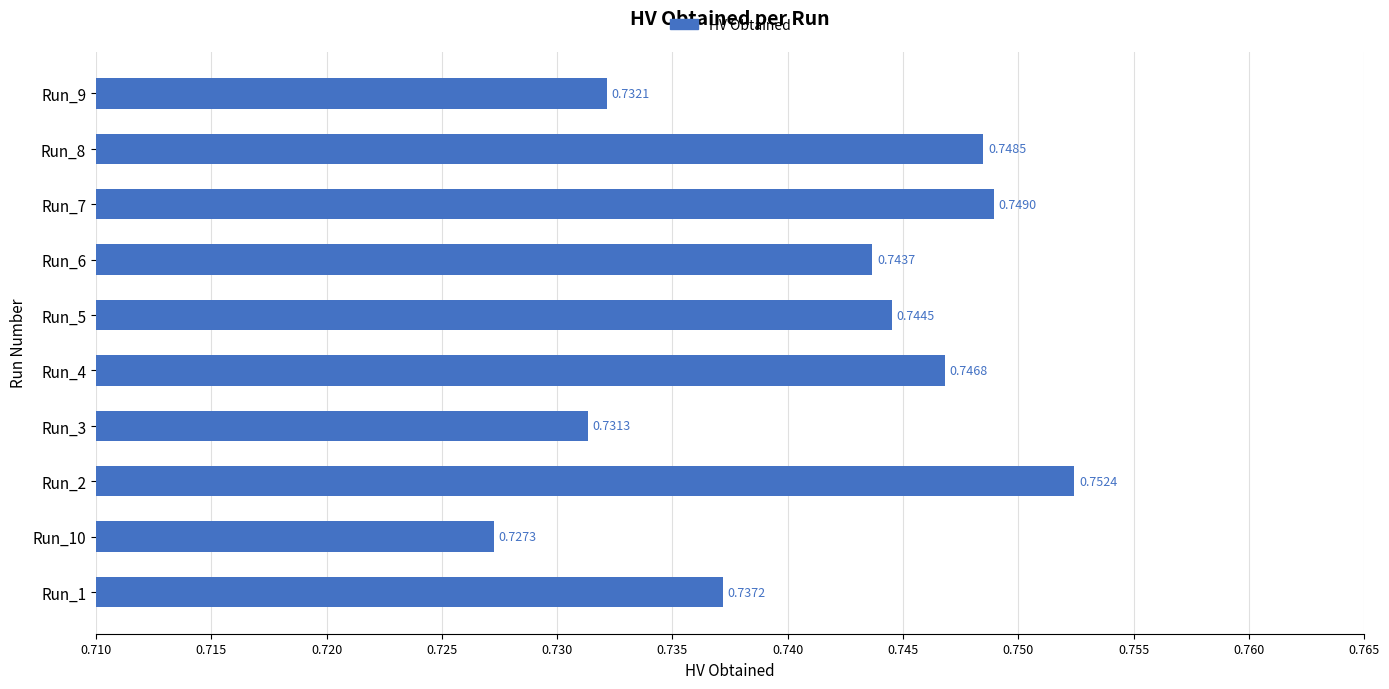

How many values are between 0 and 1?

10